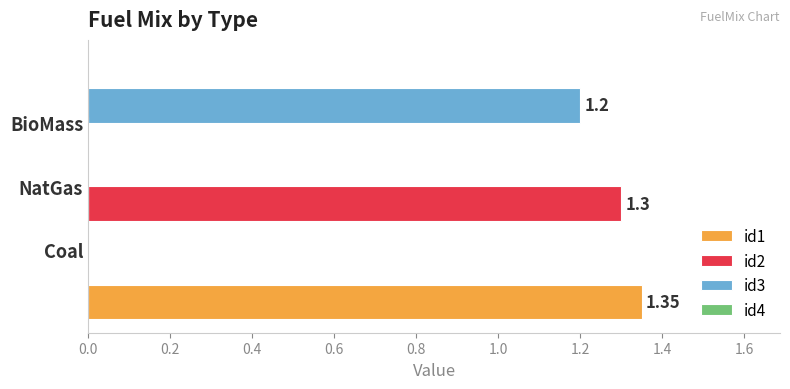

What is the value of the id4 bar at the 1st from the left?

0.5